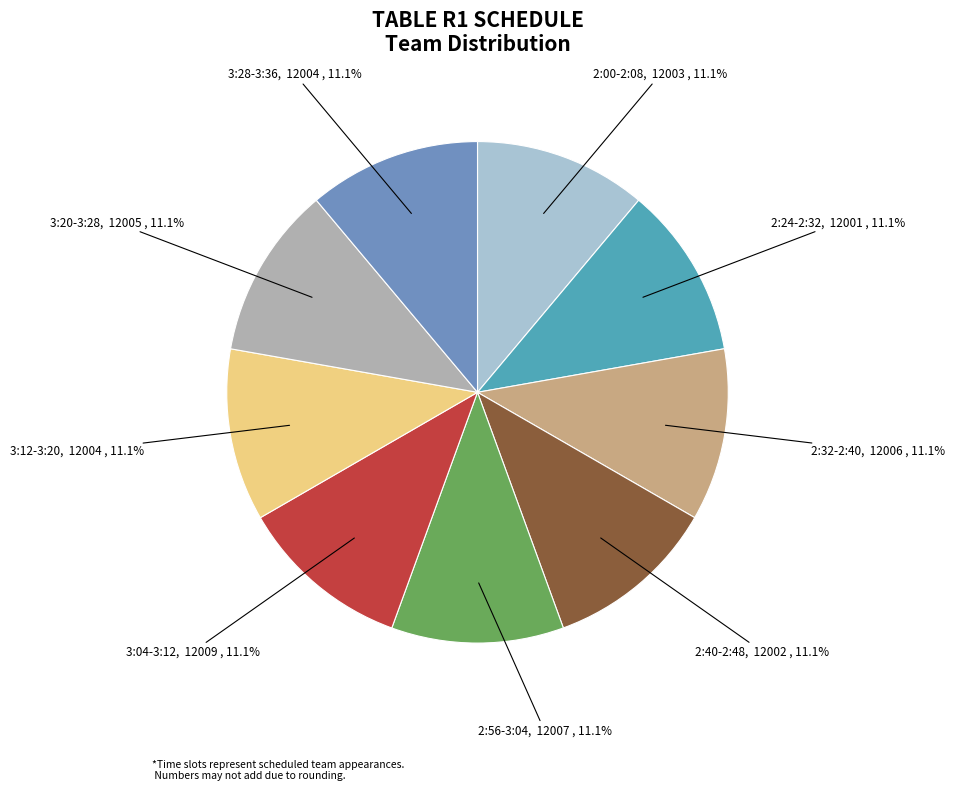

Does 2:40-2:48 represent more than half of the total?

No